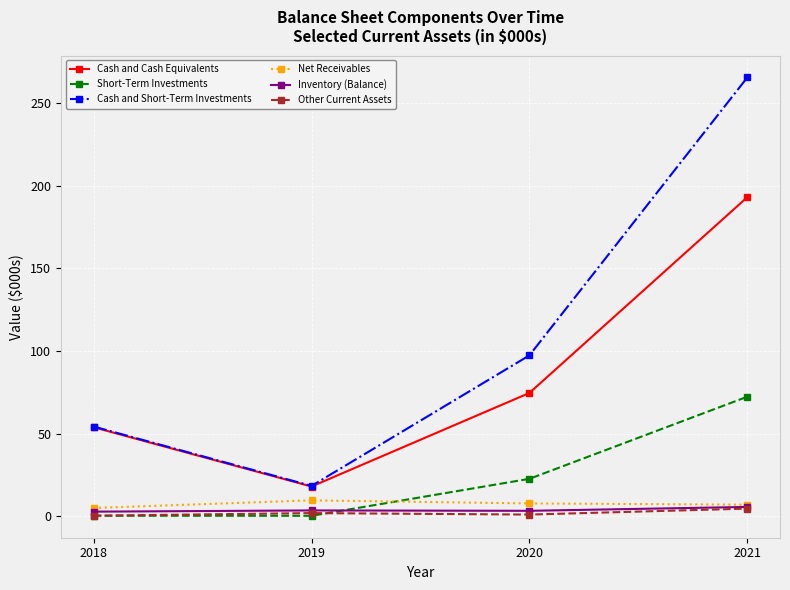

What is the average value of the Cash and Short-Term Investments series?

108.9